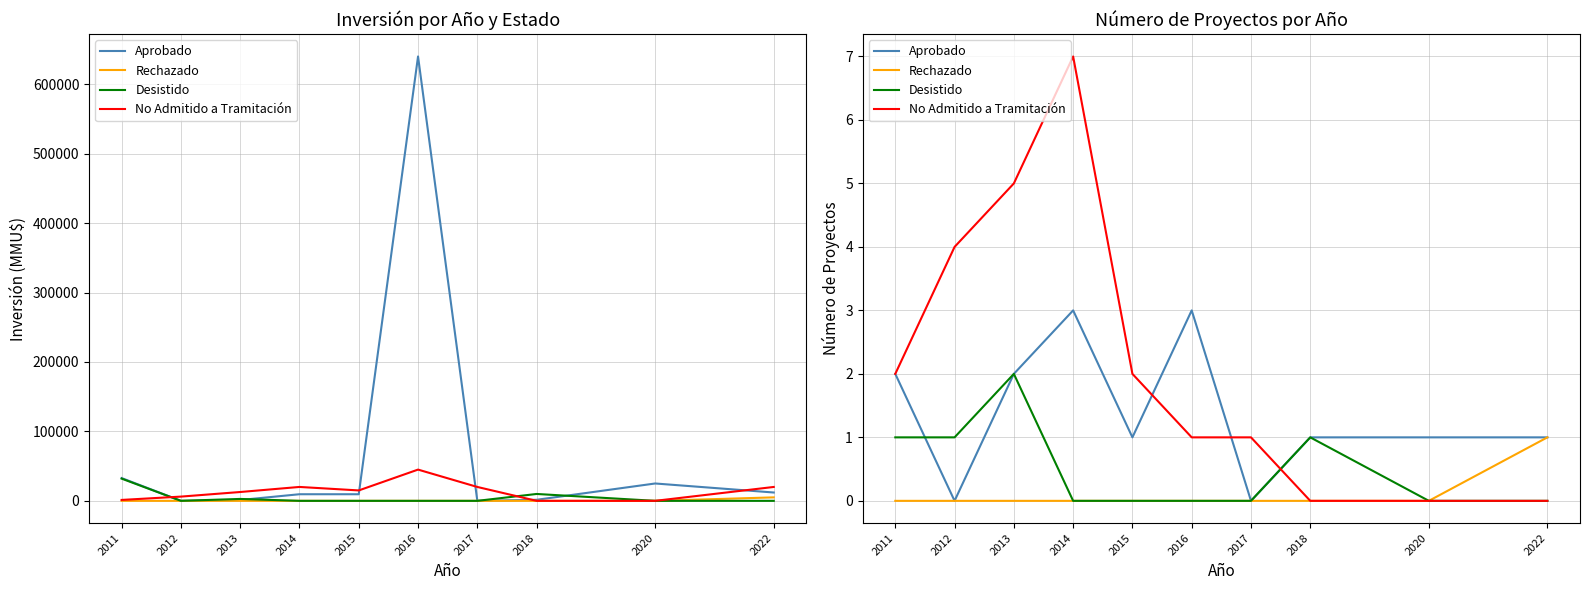

Is it true that Rechazado equals -1 at 2017?

False